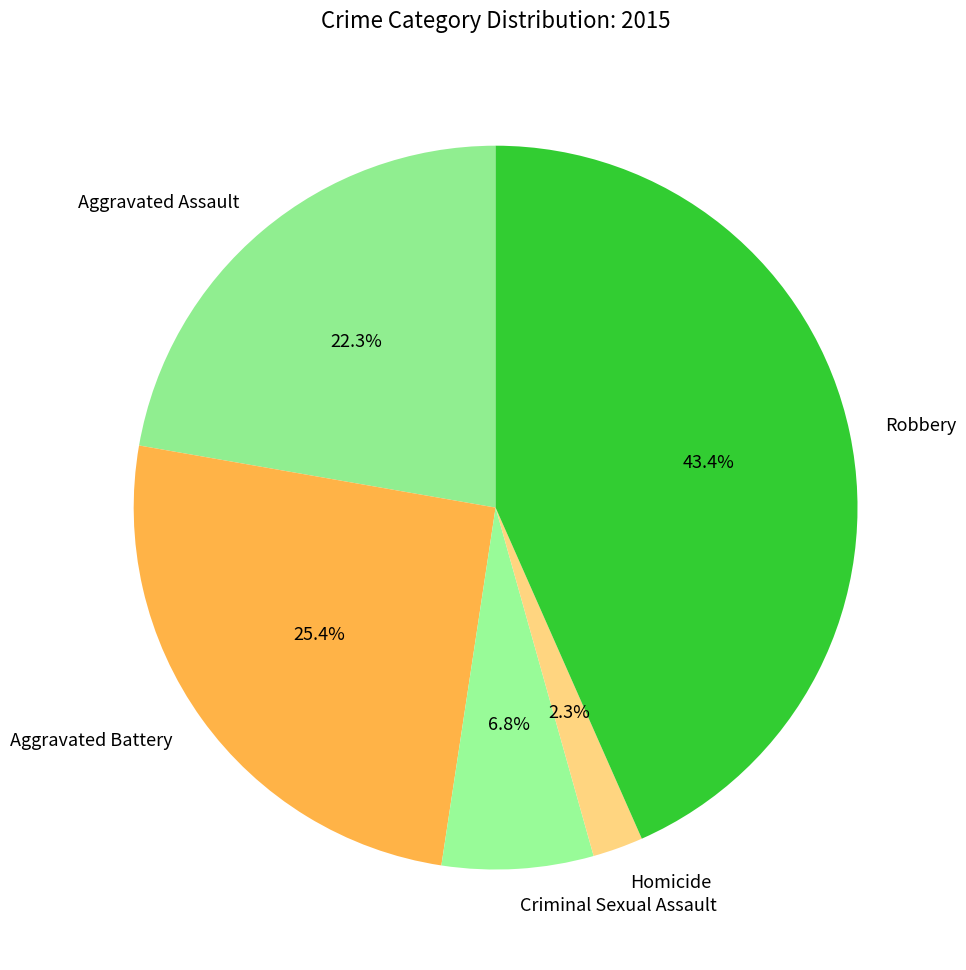

To the nearest percent, what portion does Aggravated Battery represent?

25%